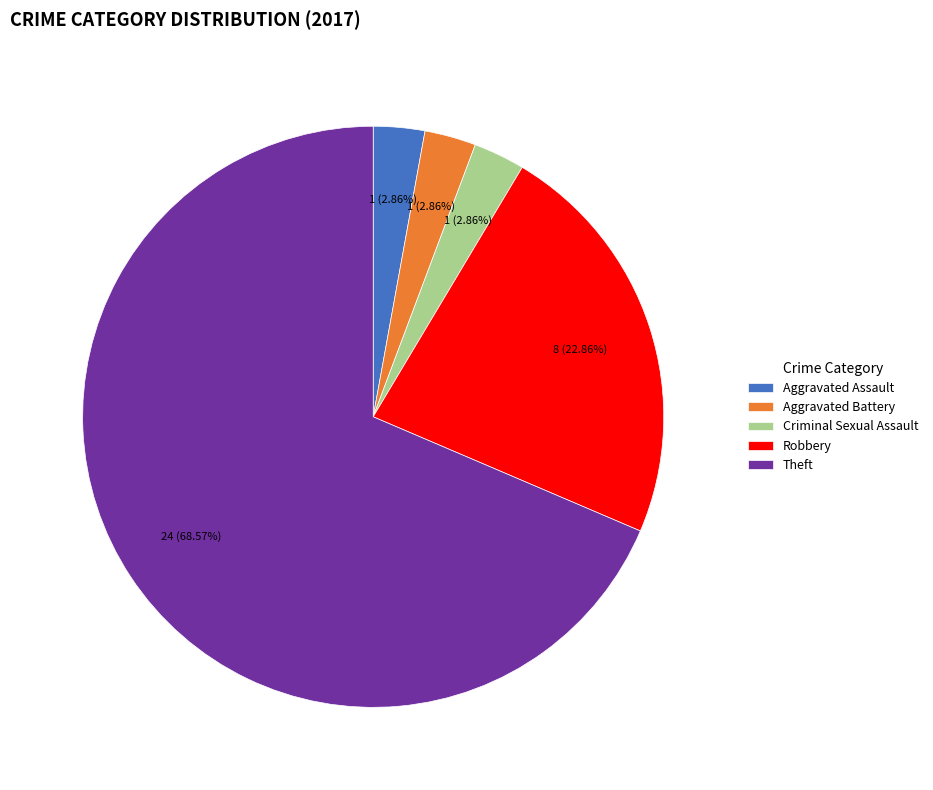

Which category has the biggest portion of the pie?

Theft